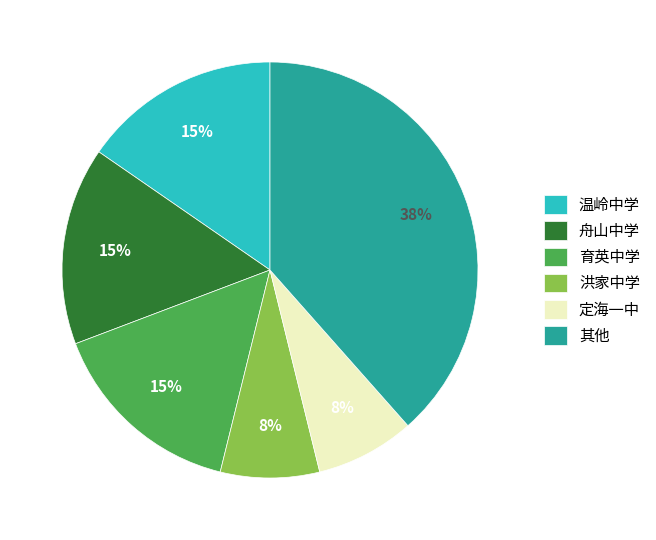

What is the ratio of the value at 育英中学 to the value at 舟山中学?

1.0